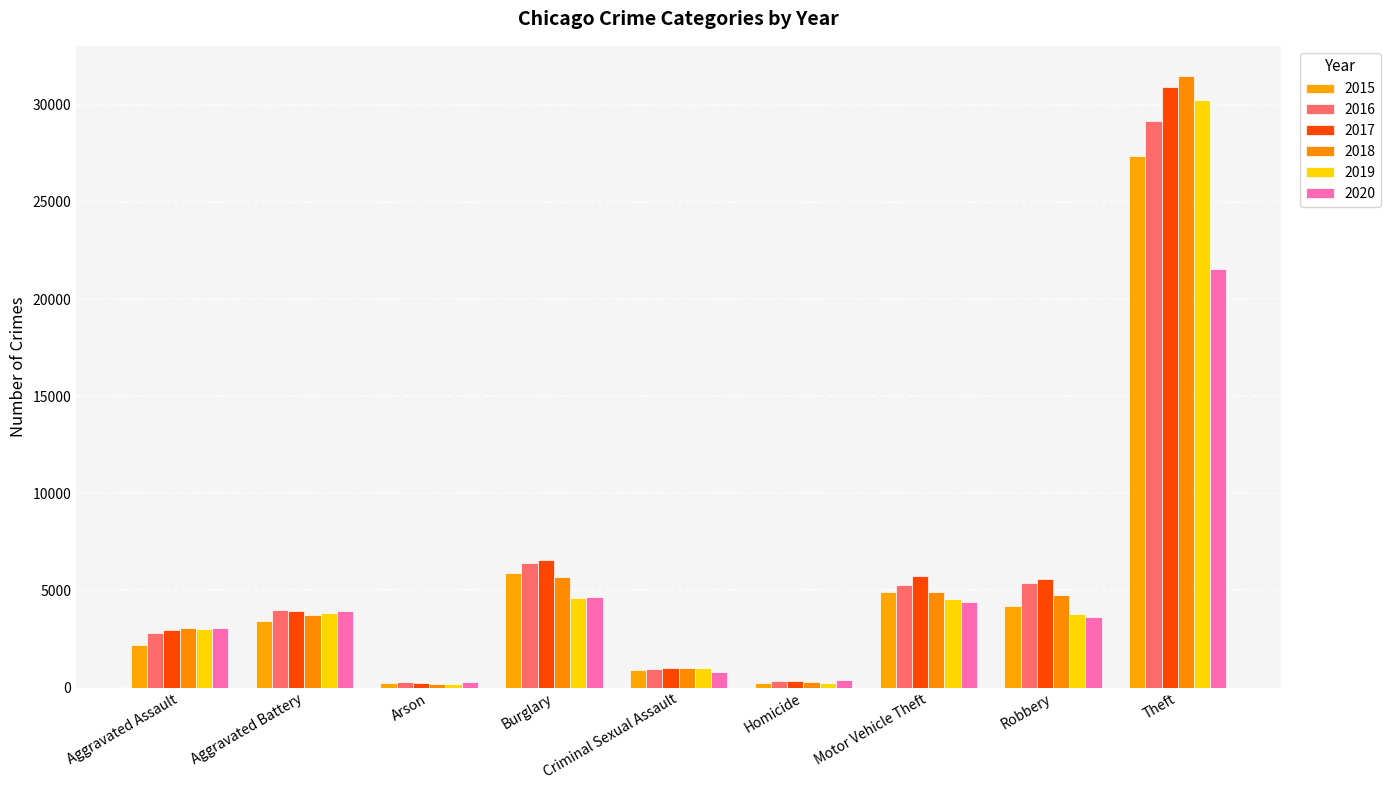

Reading left to right, transcribe all the data shown in this chart.

2015: Aggravated Assault=2192	Aggravated Battery=3440	Arson=215	Burglary=5921	Criminal Sexual Assault=917	Homicide=236	Motor Vehicle Theft=4922	Robbery=4220	Theft=27388
2016: Aggravated Assault=2819	Aggravated Battery=3997	Arson=266	Burglary=6438	Criminal Sexual Assault=980	Homicide=347	Motor Vehicle Theft=5305	Robbery=5386	Theft=29149
2017: Aggravated Assault=2962	Aggravated Battery=3942	Arson=244	Burglary=6550	Criminal Sexual Assault=1031	Homicide=353	Motor Vehicle Theft=5733	Robbery=5586	Theft=30918
2018: Aggravated Assault=3053	Aggravated Battery=3736	Arson=173	Burglary=5711	Criminal Sexual Assault=1026	Homicide=272	Motor Vehicle Theft=4931	Robbery=4782	Theft=31466
2019: Aggravated Assault=3017	Aggravated Battery=3865	Arson=170	Burglary=4624	Criminal Sexual Assault=989	Homicide=256	Motor Vehicle Theft=4539	Robbery=3795	Theft=30229
2020: Aggravated Assault=3047	Aggravated Battery=3948	Arson=279	Burglary=4684	Criminal Sexual Assault=798	Homicide=371	Motor Vehicle Theft=4402	Robbery=3617	Theft=21561